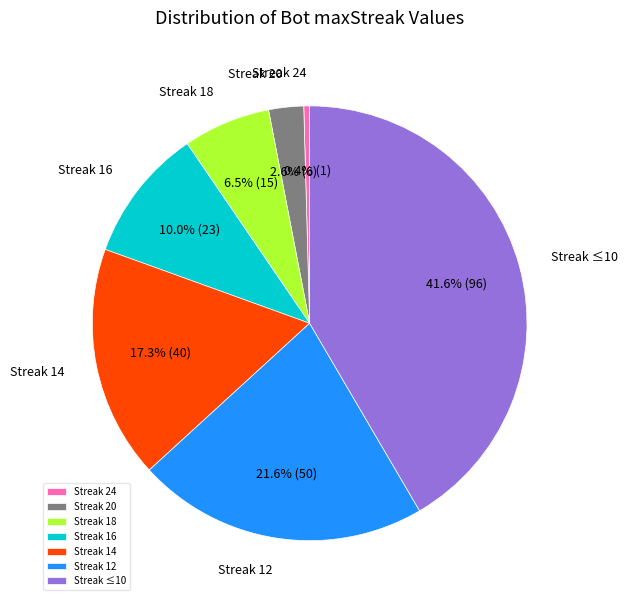

Rank the categories by value from lowest to highest.

Streak 24, Streak 20, Streak 18, Streak 16, Streak 14, Streak 12, Streak ≤10